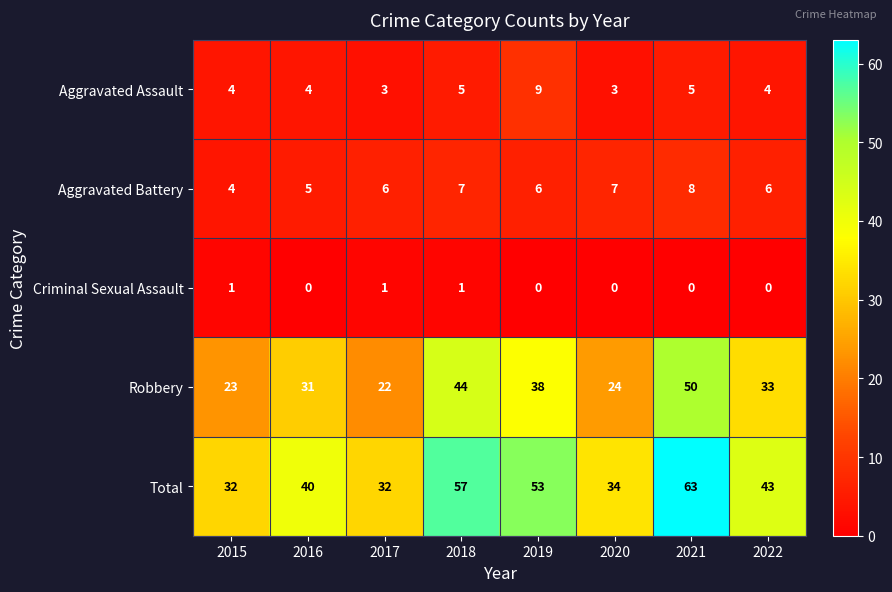

True or false: Criminal Sexual Assault has a value of 0 at 2019.

True